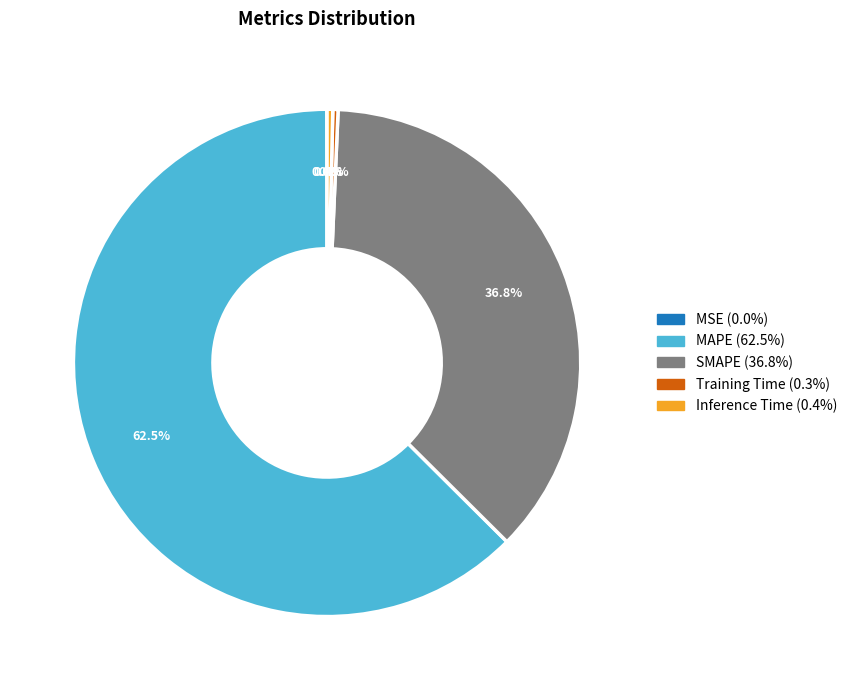

To the nearest percent, what percentage of the pie is SMAPE?

37%